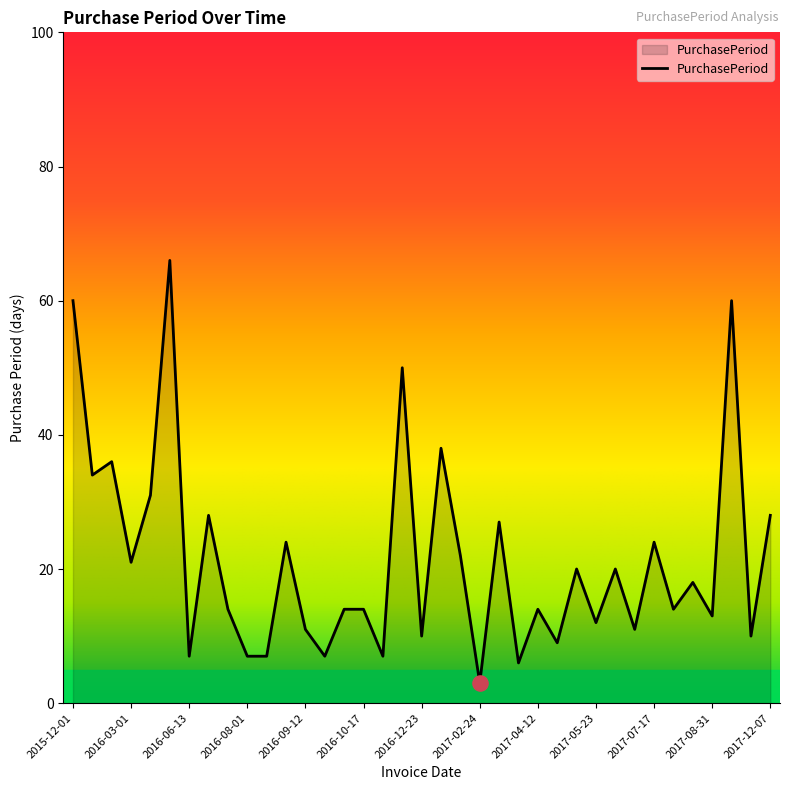

What is the difference between the maximum and minimum values?

63